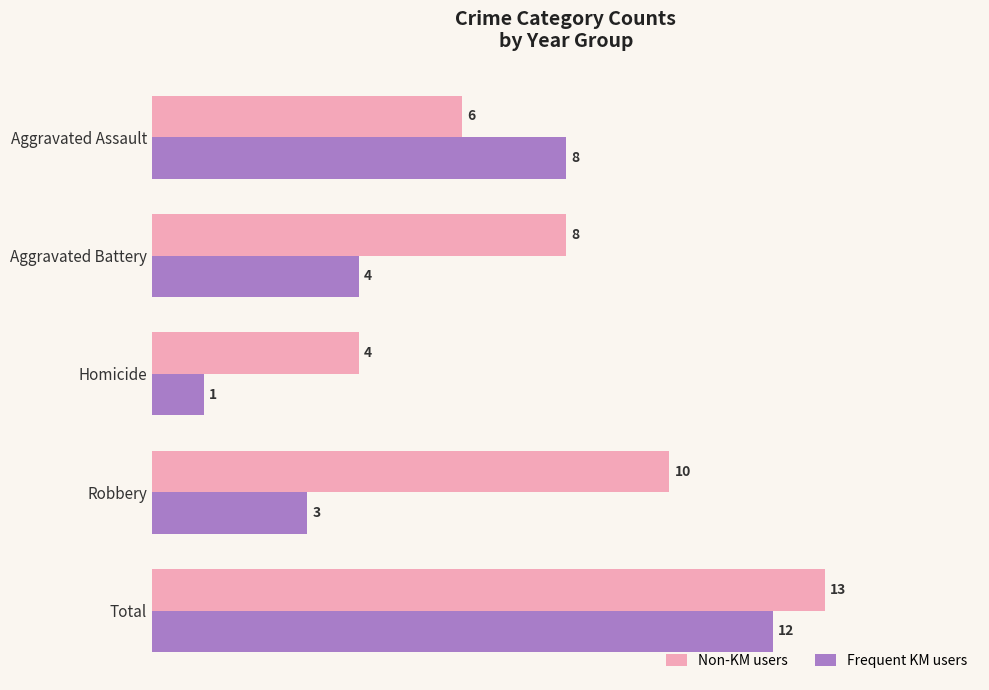

Which category has the highest value in the Frequent KM users series?

Total